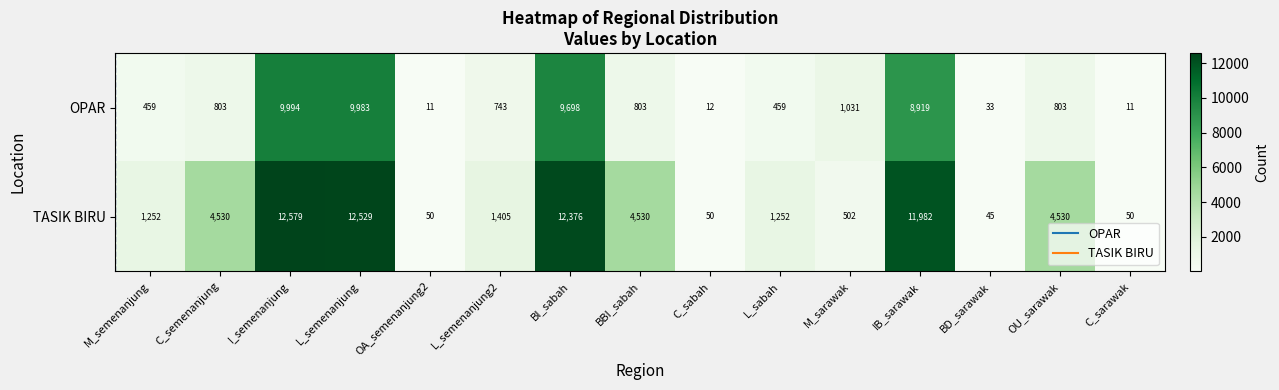

Is the value of TASIK BIRU at M_sarawak greater than the value of OPAR at BD_sarawak?

Yes